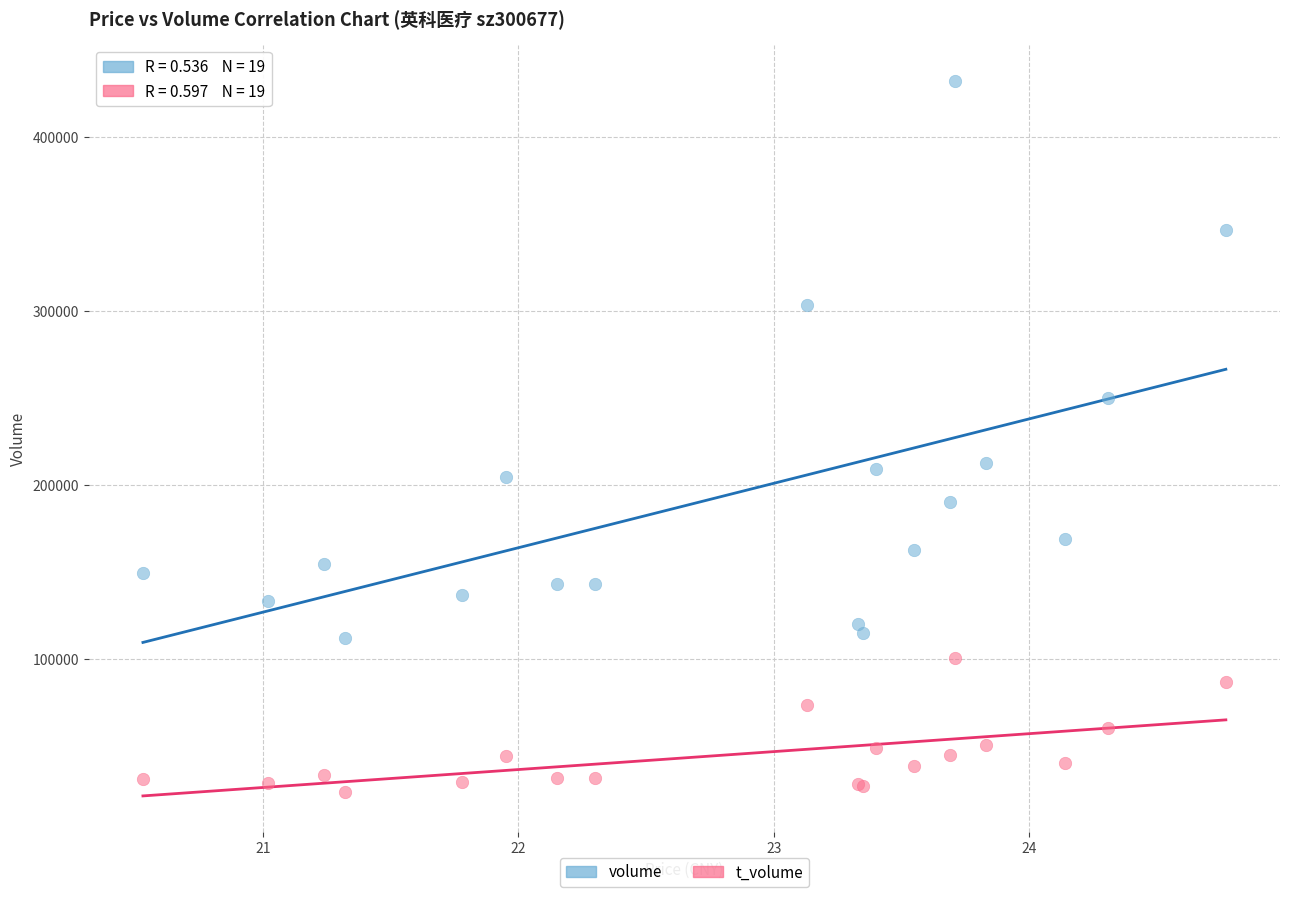

What are all the series names shown in the legend?

volume, t_volume